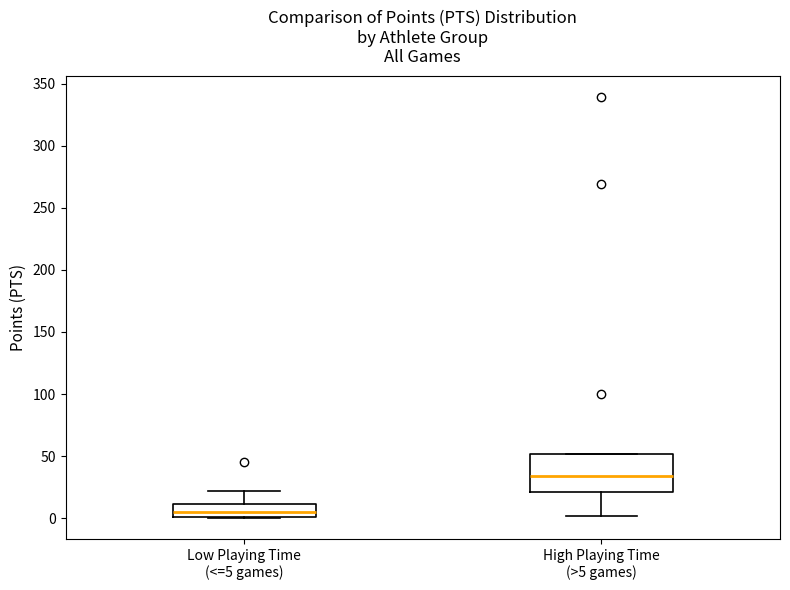

Which box has the highest median line?

High Playing Time (>5 games)